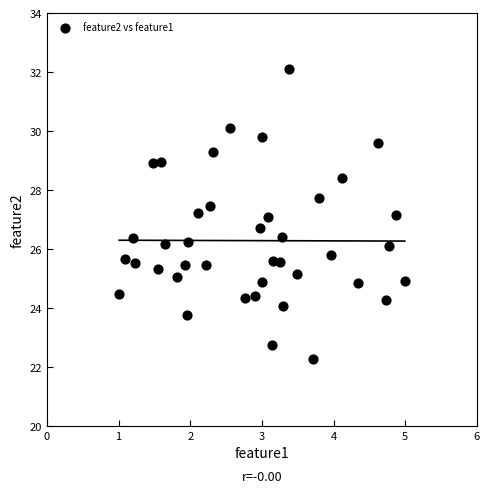

What is the range of X values (max minus min)?

4.0